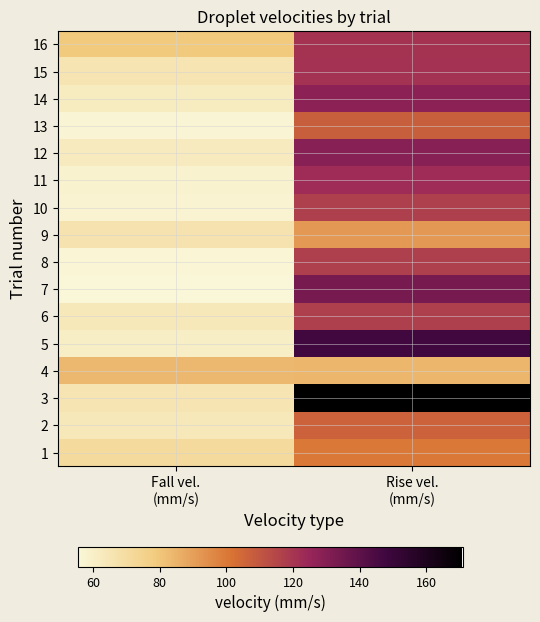

What is the total value across all series at Fall vel.
(mm/s)?

1026.8